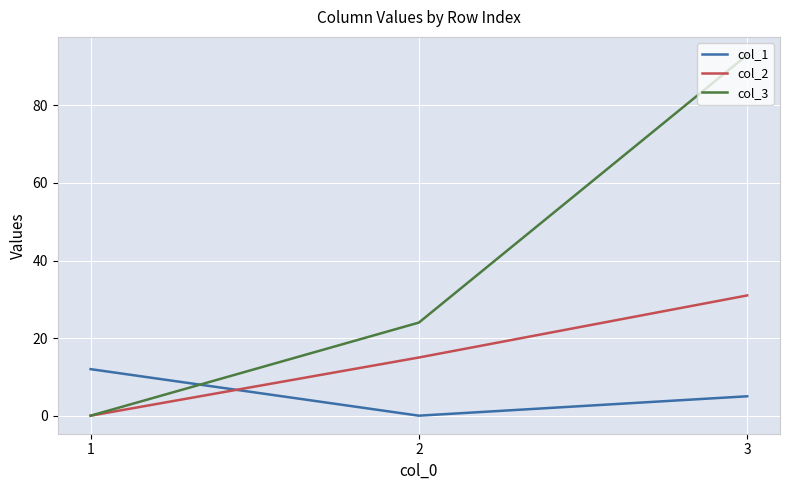

What is the average value of the col_3 series?

39